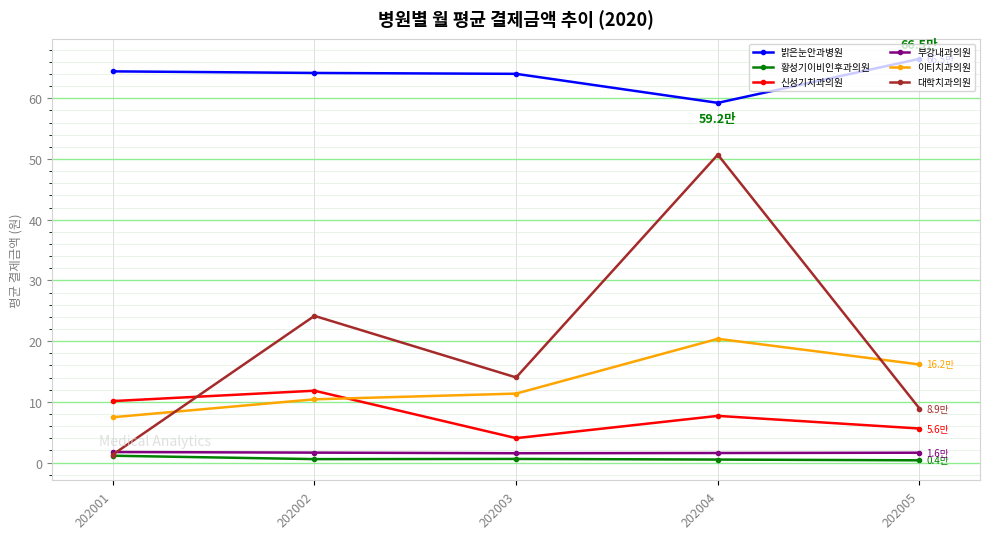

What is the value of the 부강내과의원 point at the 4th from the left?

1.6